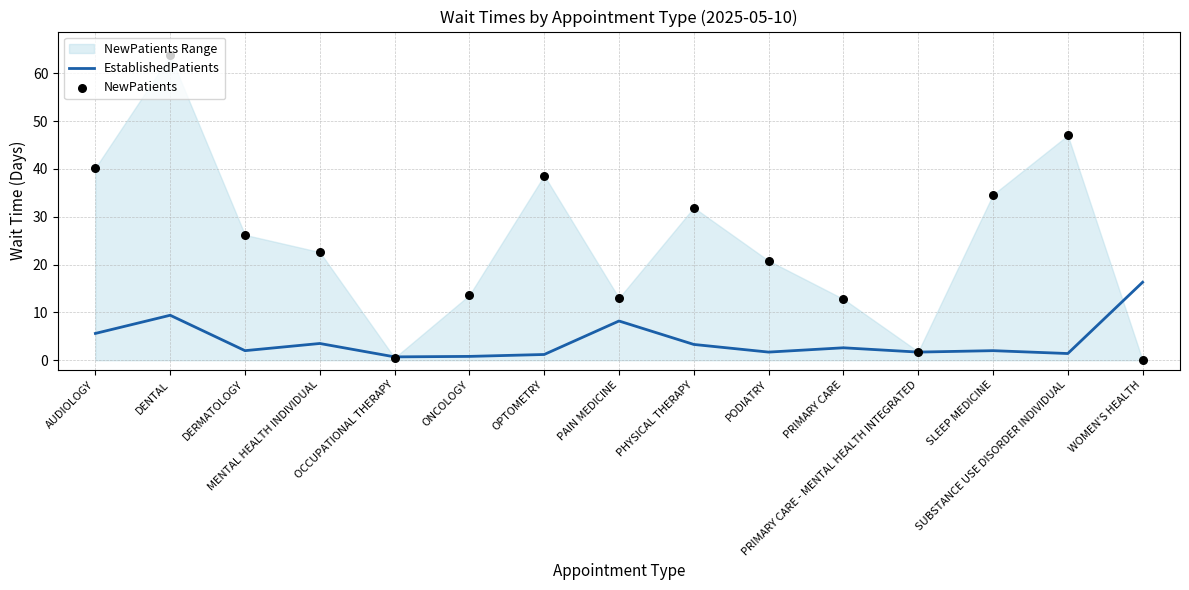

Which series contains the lowest Y value?

NewPatients